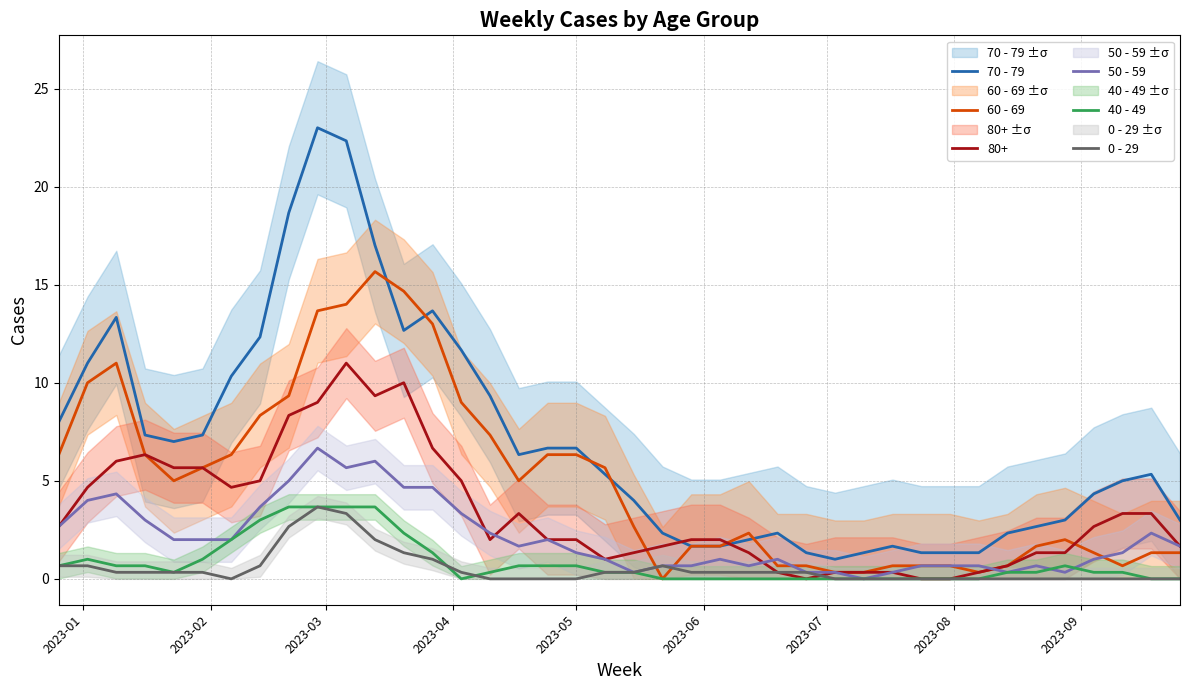

What is the difference between the maximum and minimum values in the 70 - 79 series?

22.0